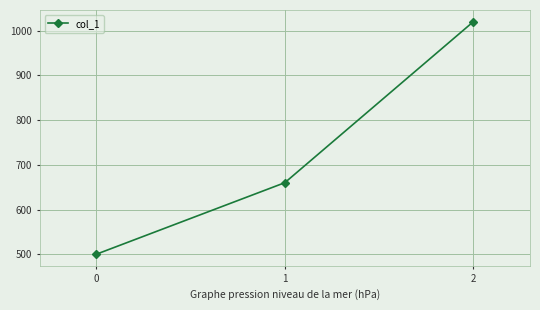

The chart shows a value of 500 at 0. True or false?

True